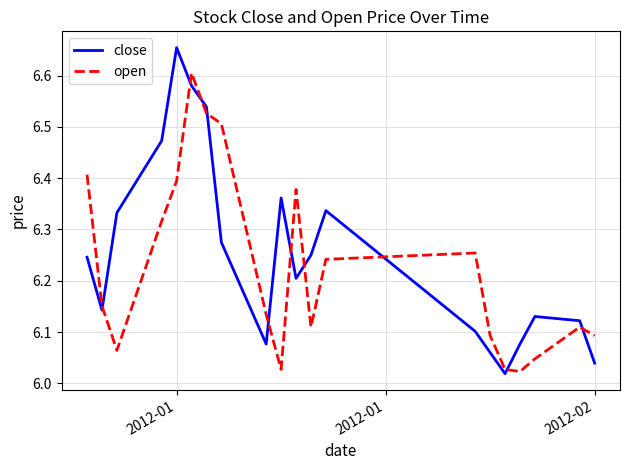

What is the difference between the maximum and minimum values in the close series?

0.6